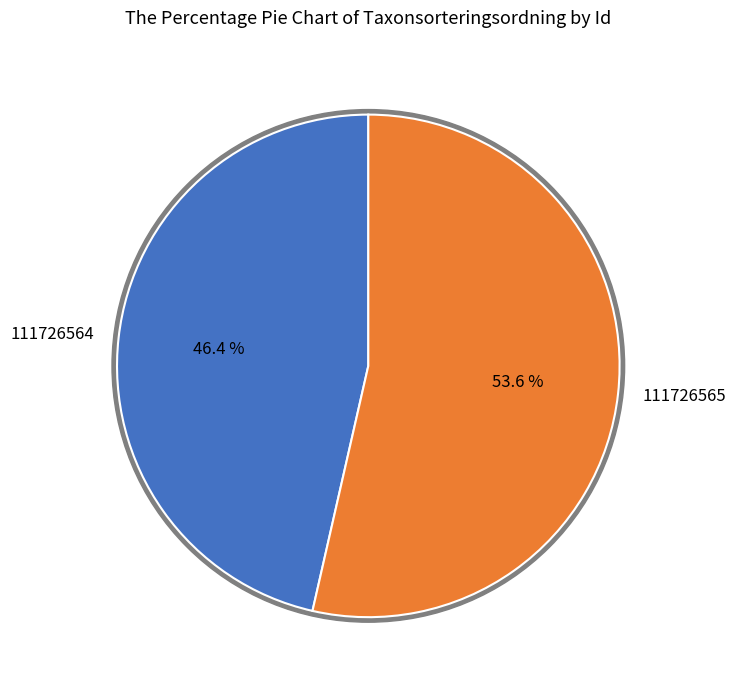

To the nearest percent, what is the difference between the 111726564 and 111726565 slice percentages?

7%